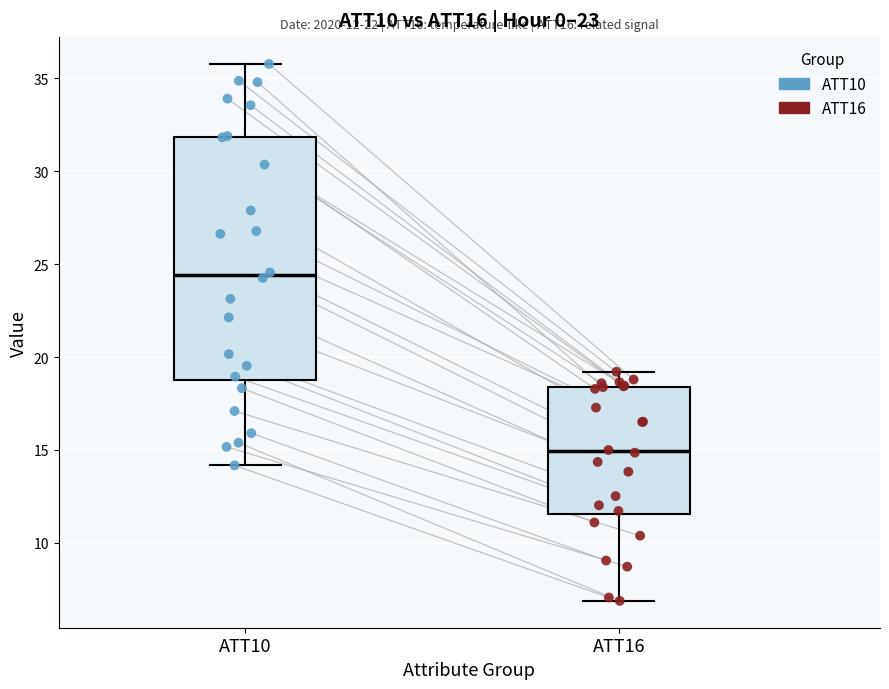

Which box has the highest median line?

ATT10